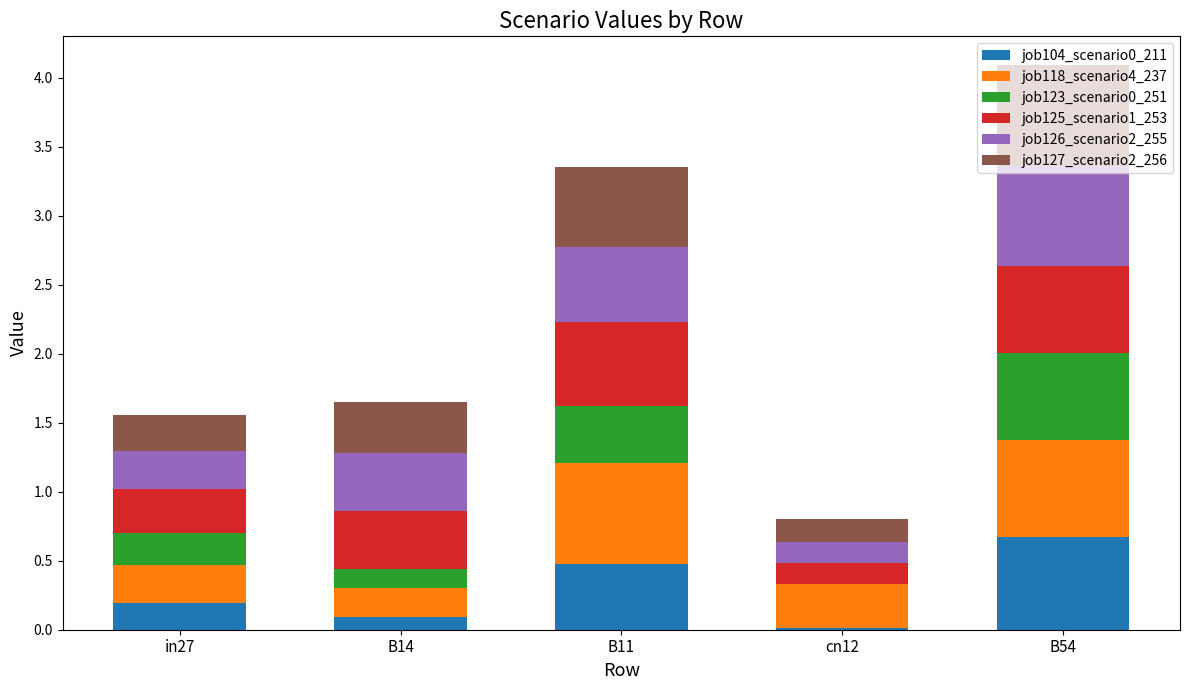

The job104_scenario0_211 series shows 0.8 at B11. True or false?

False